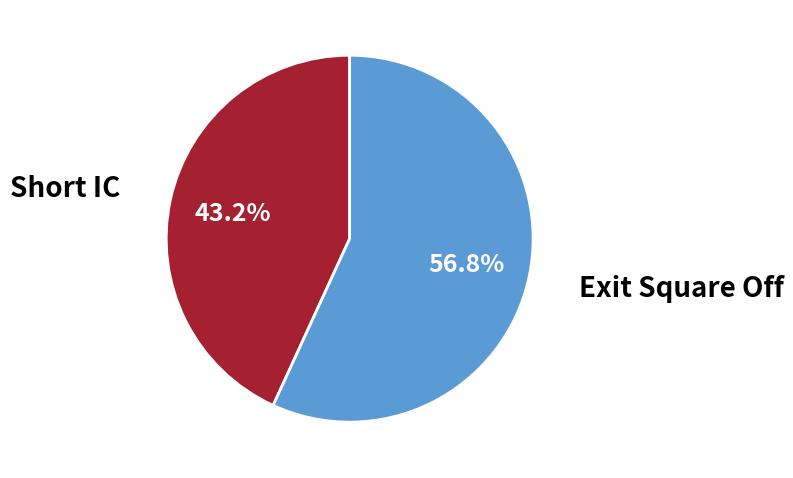

Rank the categories by value from highest to lowest.

Exit Square Off, Short IC